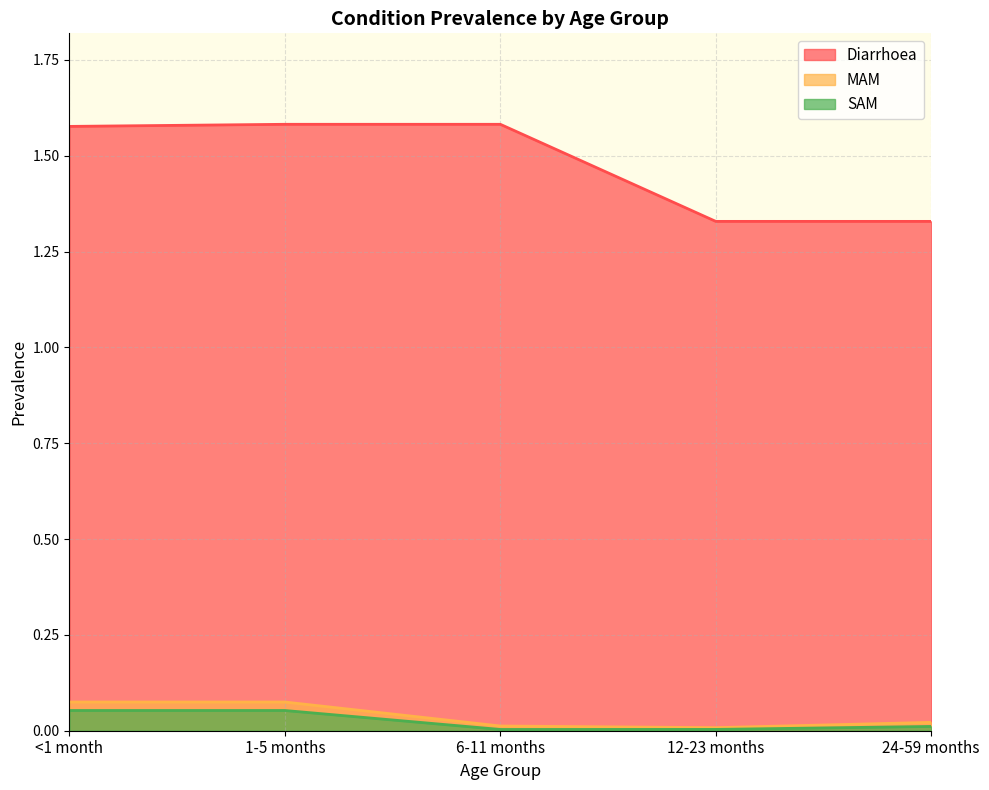

What position from the left is 1-5 months?

2